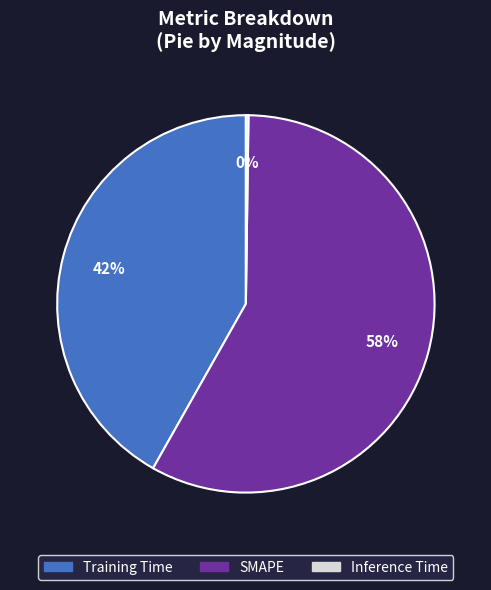

What is the largest slice in the pie chart?

SMAPE